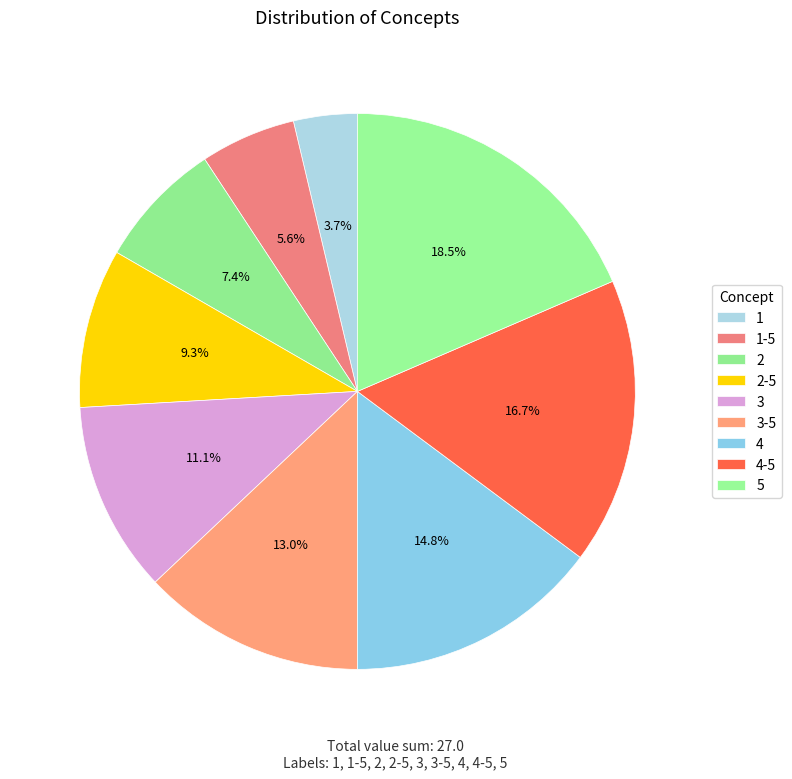

How much of the chart is everything except 4-5?

83.3%